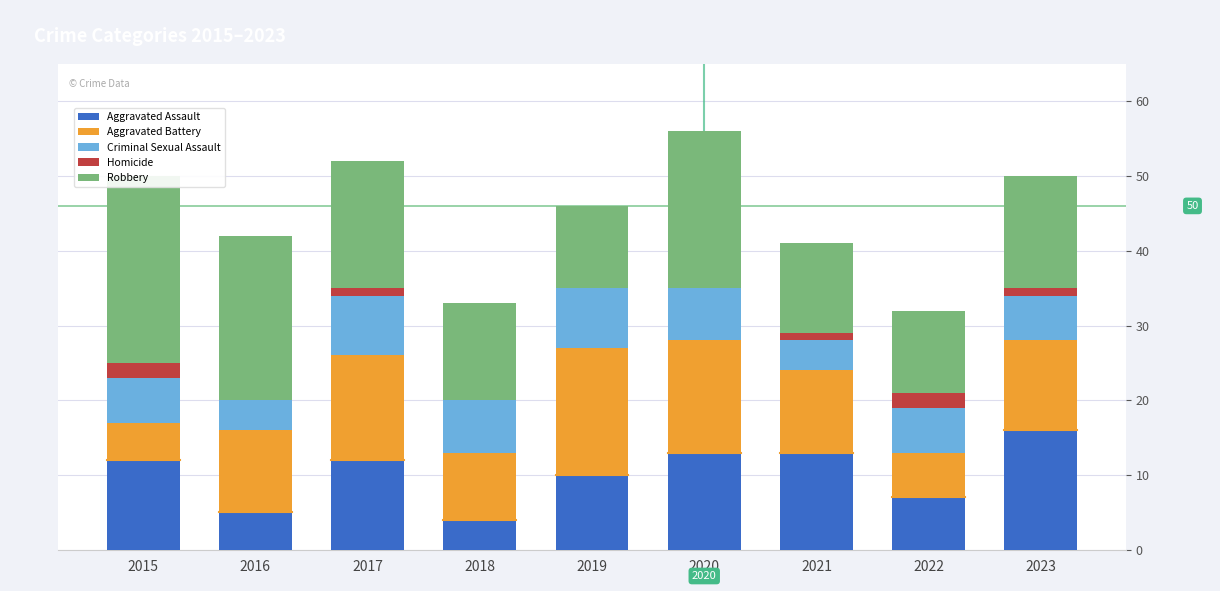

Reading left to right, transcribe all the data shown in this chart.

Aggravated Assault: 12	5	12	4	10	13	13	7	16
Aggravated Battery: 5	11	14	9	17	15	11	6	12
Criminal Sexual Assault: 6	4	8	7	8	7	4	6	6
Homicide: 2	0	1	0	0	0	1	2	1
Robbery: 25	22	17	13	11	21	12	11	15